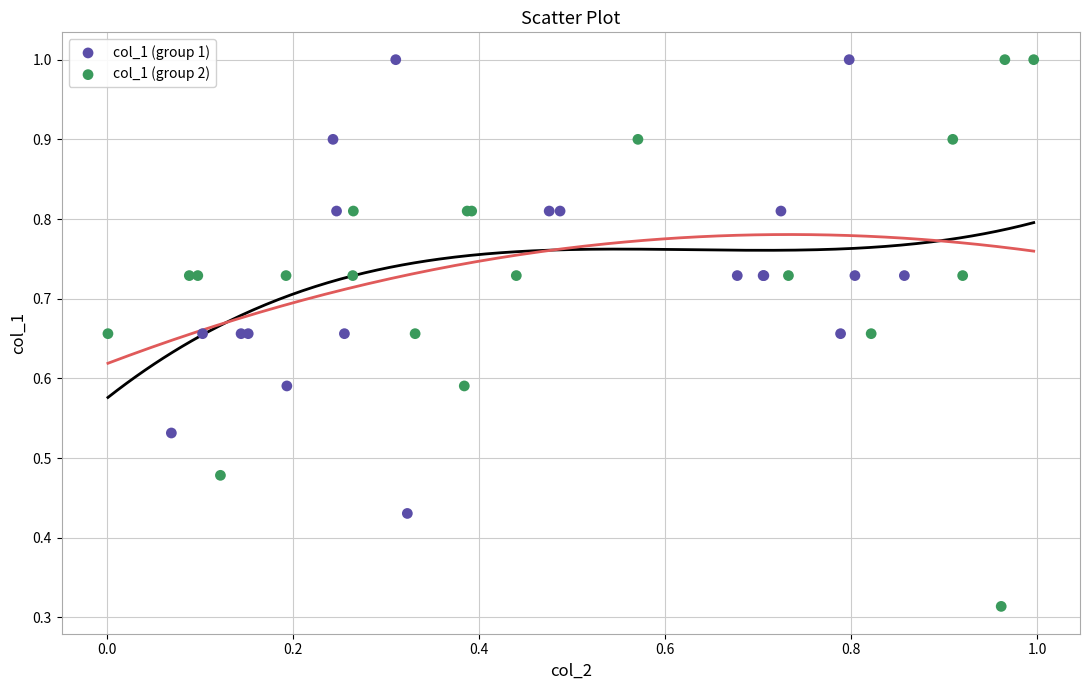

Which series has the widest spread of Y values?

col_1 (group 2)